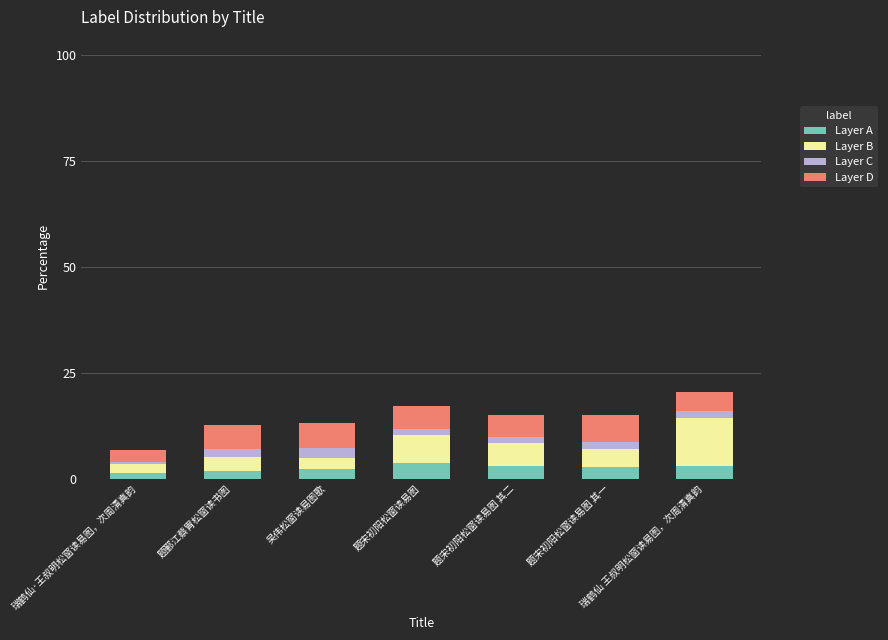

The value of Layer A at 瑞鹤仙 王叔明松窗读易图，次周清真韵 is 3.1. True or false?

True